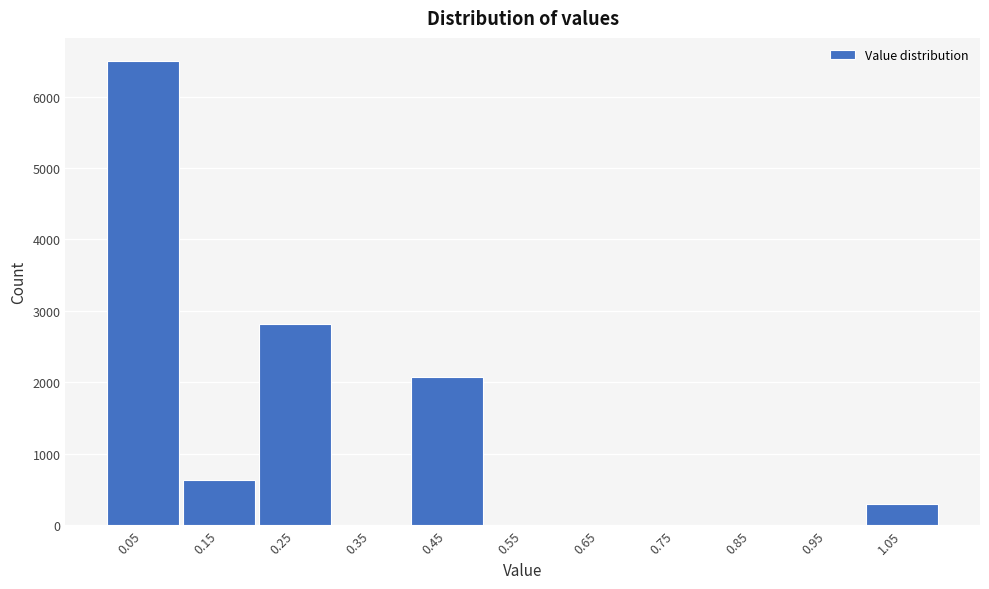

Reading left to right, list all the values displayed in this chart.

0.05=6498	0.15=628	0.25=2817	0.35=0	0.45=2068	0.55=0	0.65=0	0.75=0	0.85=0	0.95=0	1.05=300